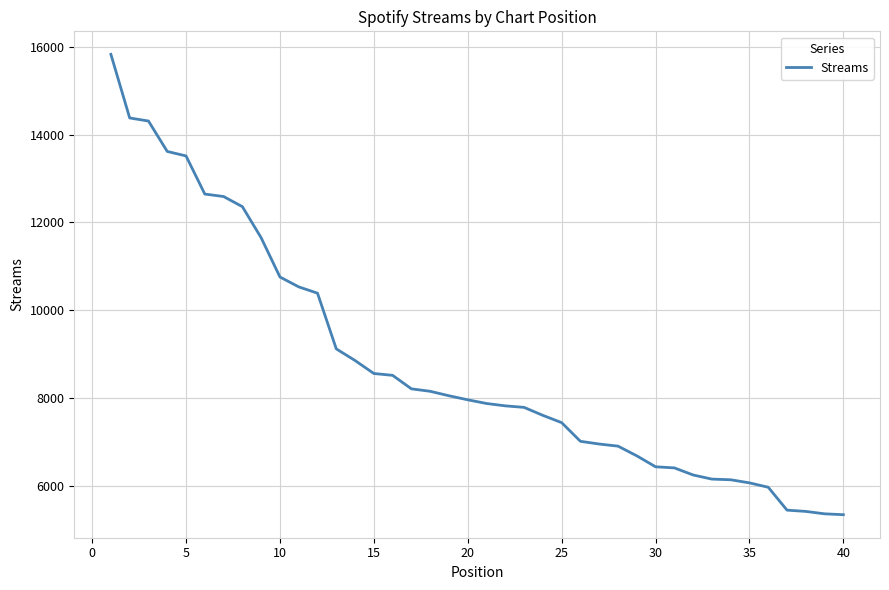

What is the difference between the maximum and minimum values?

10501